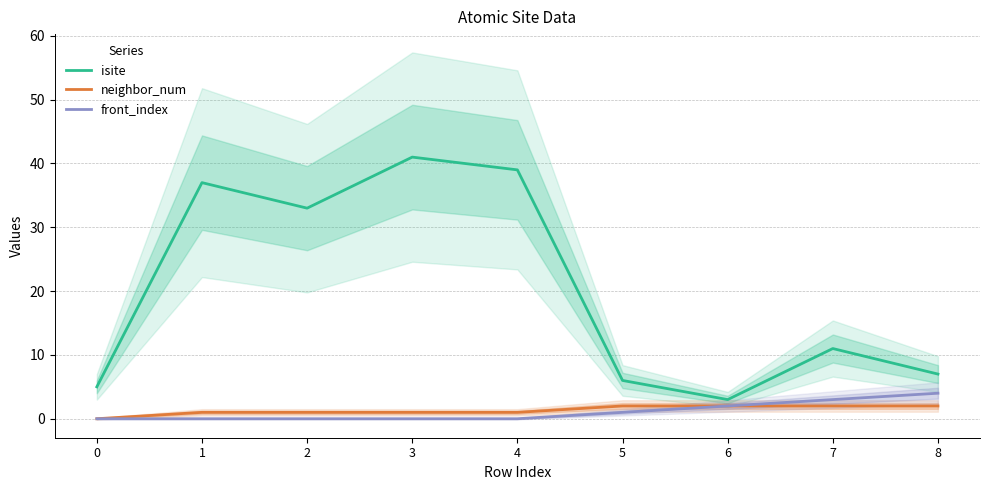

True or false: isite and neighbor_num intersect in this chart.

False